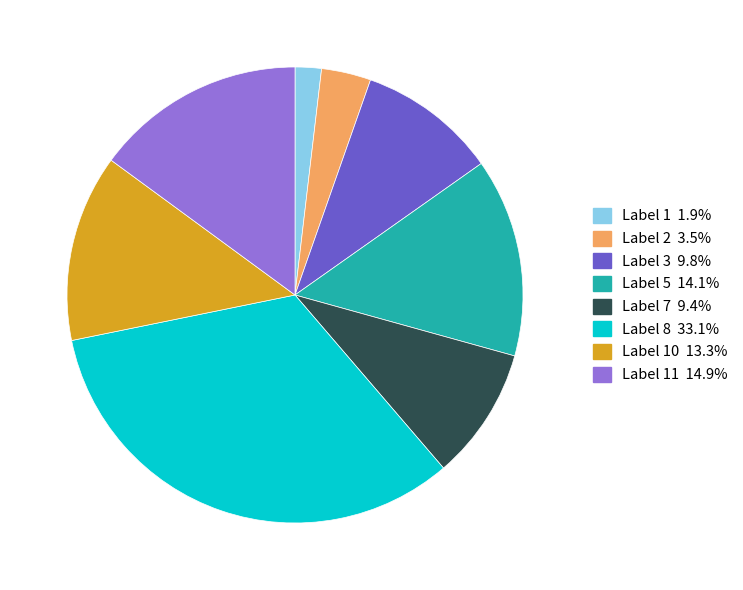

Approximately how many times larger is the value at Label 3 9.8% compared to Label 1 1.9%?

5.3